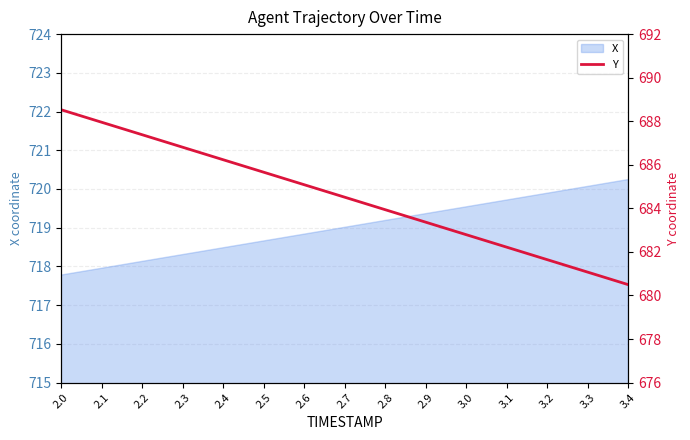

The value of X at 3.2 is 434.5. True or false?

False